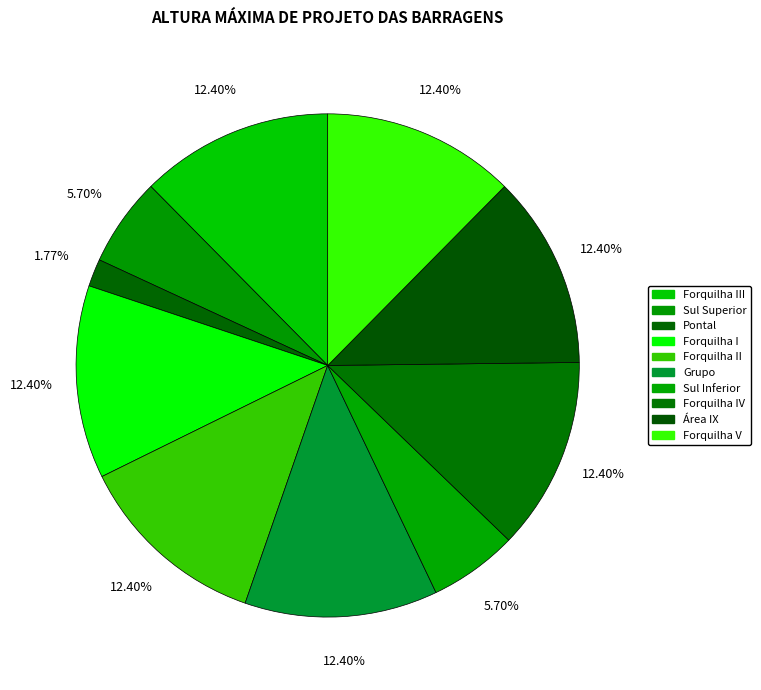

Which category has the biggest portion of the pie?

Forquilha III